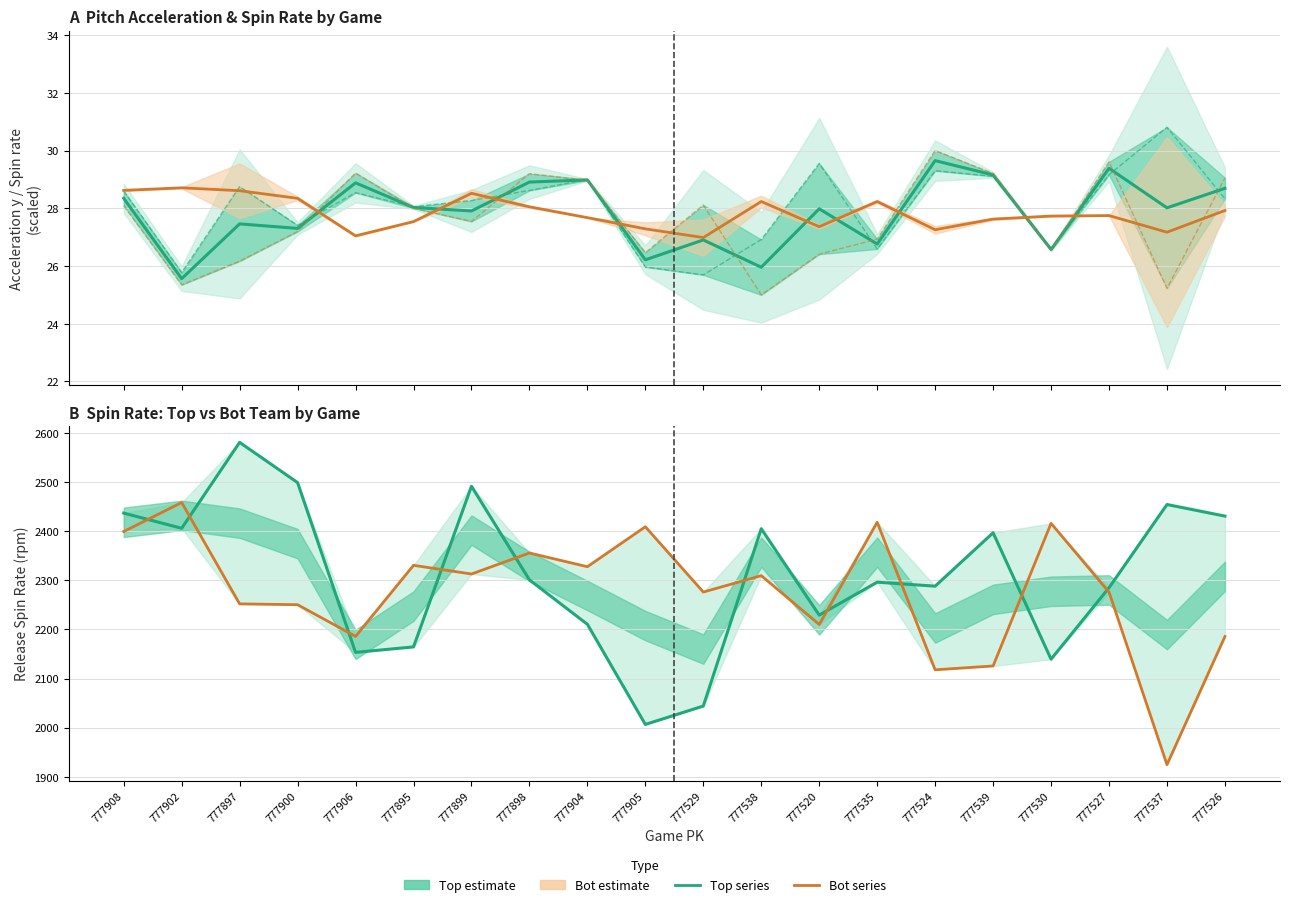

Reading right to left, extract all data points from this chart.

ay_top (mean): 28.7	28.0	29.4	26.6	29.2	29.7	26.8	28.0	26.0	26.9	26.2	29.0	28.9	27.9	28.0	28.9	27.3	27.5	25.6	28.4
ay_top: 28.3	30.8	29.2	26.6	29.1	29.3	26.6	29.6	26.9	25.7	26.0	29.0	28.6	28.3	28.1	28.5	27.4	28.8	25.8	28.6
ay_bot: 29.1	25.2	29.6	26.6	29.2	30.0	26.9	26.4	25.0	28.1	26.5	29.0	29.2	27.5	28.0	29.2	27.2	26.2	25.4	28.1
spin_rate (scaled): 27.9	27.2	27.8	27.7	27.6	27.3	28.2	27.4	28.2	27.0	27.3	27.7	28.1	28.5	27.5	27.0	28.3	28.6	28.7	28.6
spin_top: 2430.7	2454.3	2284.8	2139.4	2396.8	2288.1	2296.2	2229.1	2405.0	2044.0	2006.6	2210.5	2300.9	2491.5	2164.4	2153.3	2498.9	2580.8	2405.9	2436.8
spin_bot: 2185.6	1924.8	2275.9	2415.9	2125.6	2117.8	2418.2	2210.0	2309.4	2276.1	2409.0	2327.7	2355.6	2312.8	2330.5	2185.9	2250.3	2252.0	2458.4	2399.3